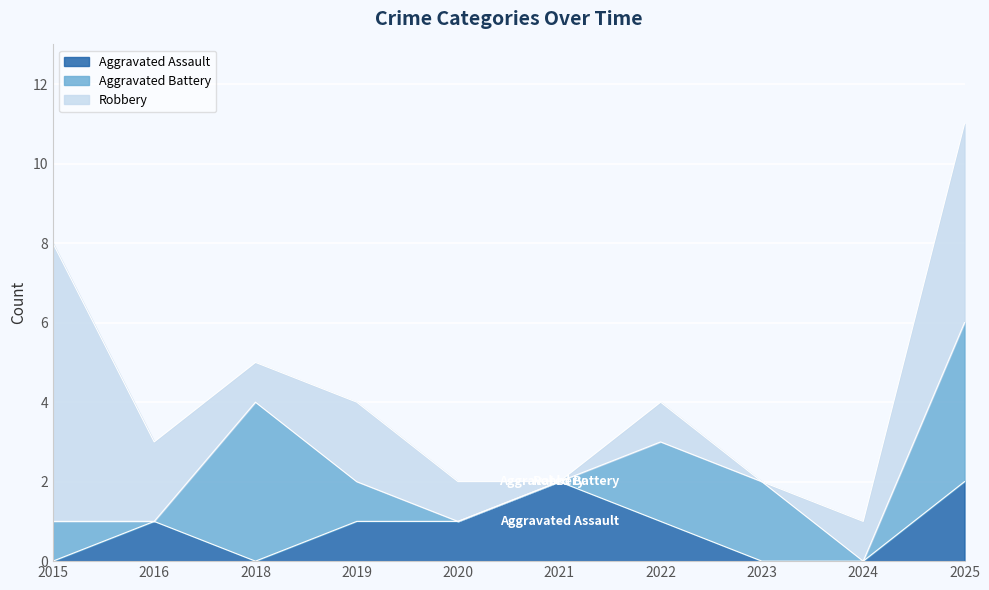

At which label does Aggravated Assault first exceed 1?

2021